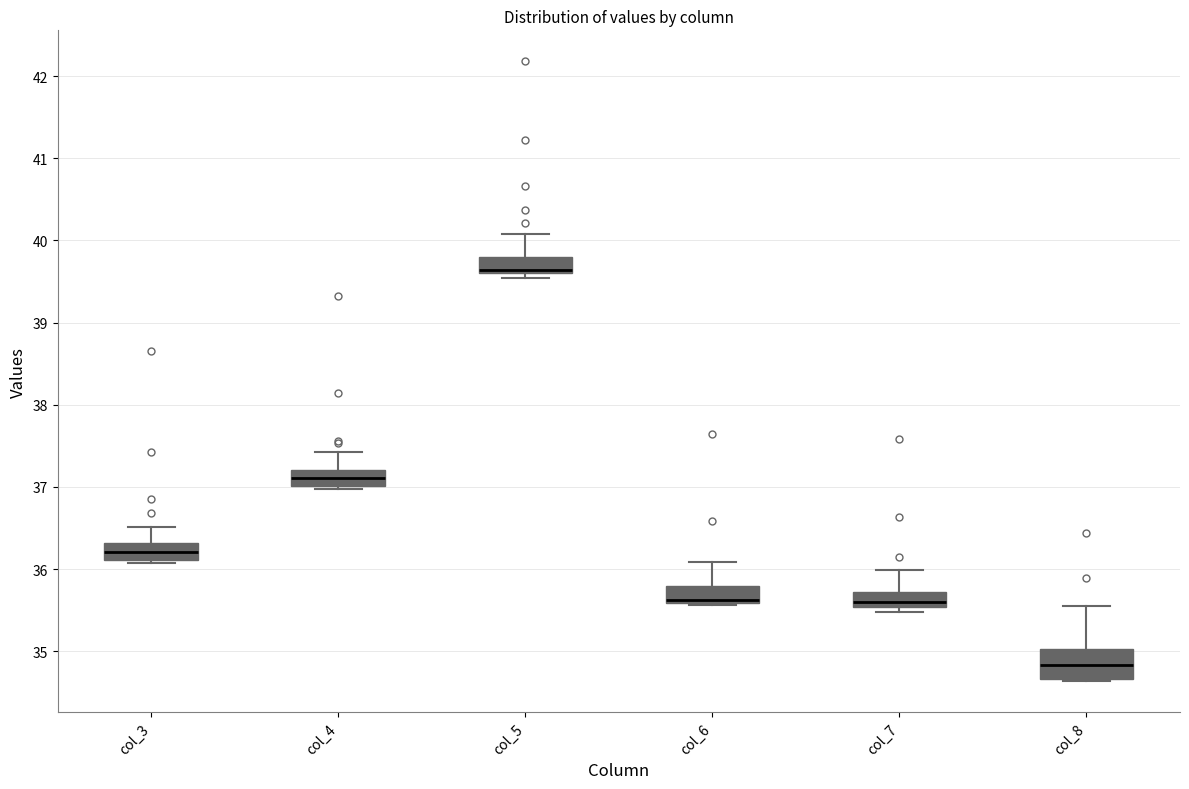

Reading left to right, read every box against the y-axis: the position of its median line, the range the box covers, and the ends of its whiskers. The values are not printed on the chart, so give them approximately, as read against the axis.

col_3: median 36.2, box 36.1 to 36.3, whiskers 36.1 to 36.5
col_4: median 37.1, box 37.0 to 37.2, whiskers 37.0 (just below the box's lower edge) to 37.4
col_5: median 39.6 (just above the box's lower edge), box 39.6 to 39.8, whiskers 39.5 to 40.1
col_6: median 35.6 (just above the box's lower edge), box 35.6 to 35.8, whiskers 35.6 to 36.1
col_7: median 35.6, box 35.5 to 35.7, whiskers 35.5 (just below the box's lower edge) to 36.0
col_8: median 34.8, box 34.7 to 35.0, whiskers 34.6 to 35.6